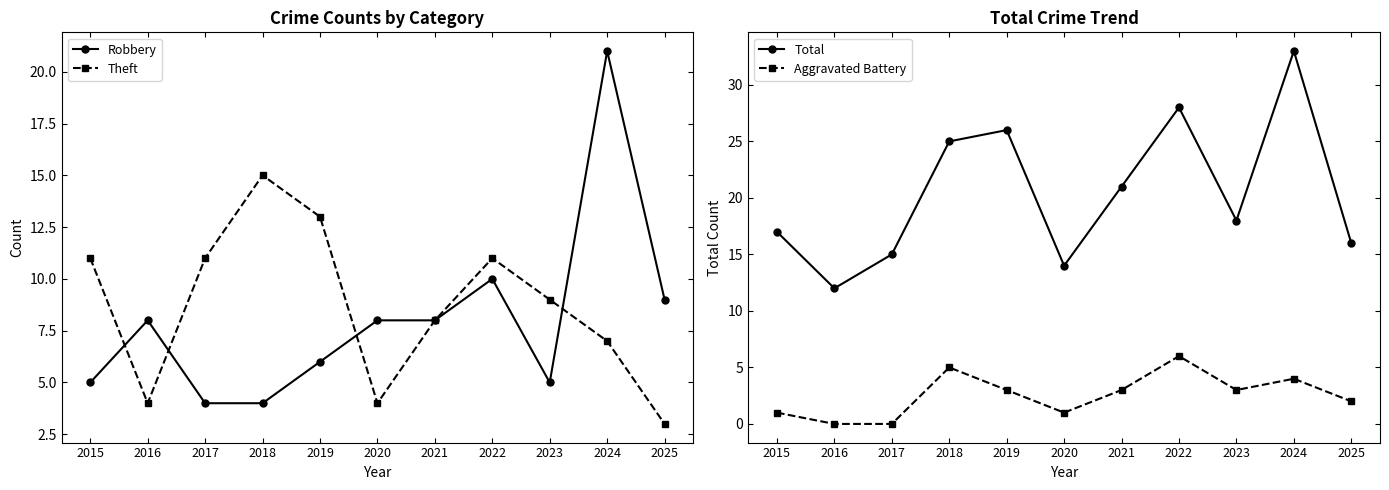

True or false: Total and Robbery cross at least once.

False